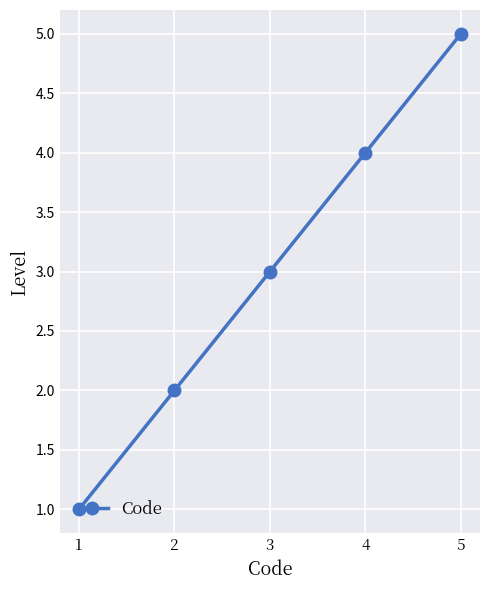

How many series are shown in this chart?

1